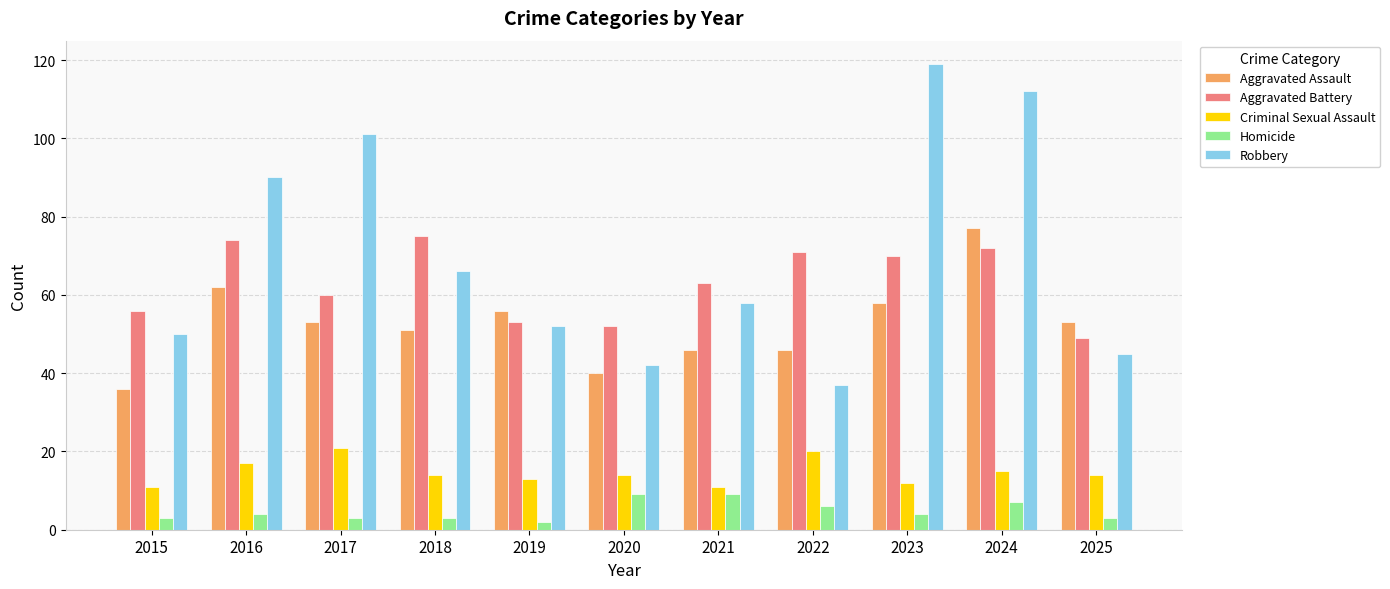

Count the number of data series in this chart.

5